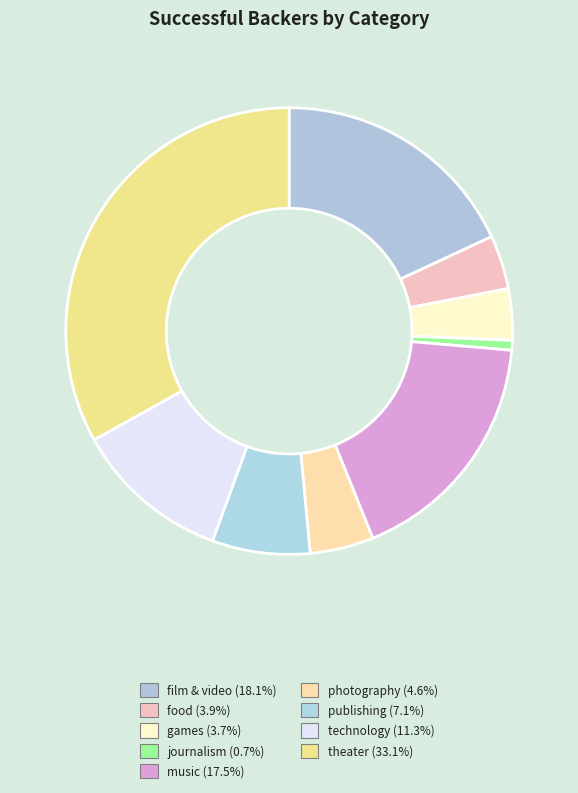

Between food and theater, which is larger?

theater